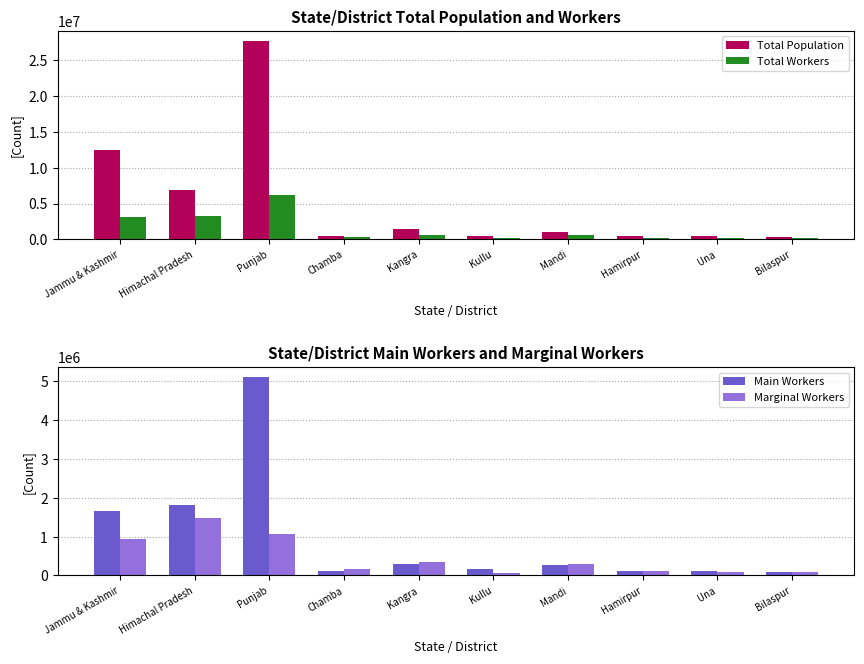

True or false: Total Population has a value of 519080 at Chamba.

True